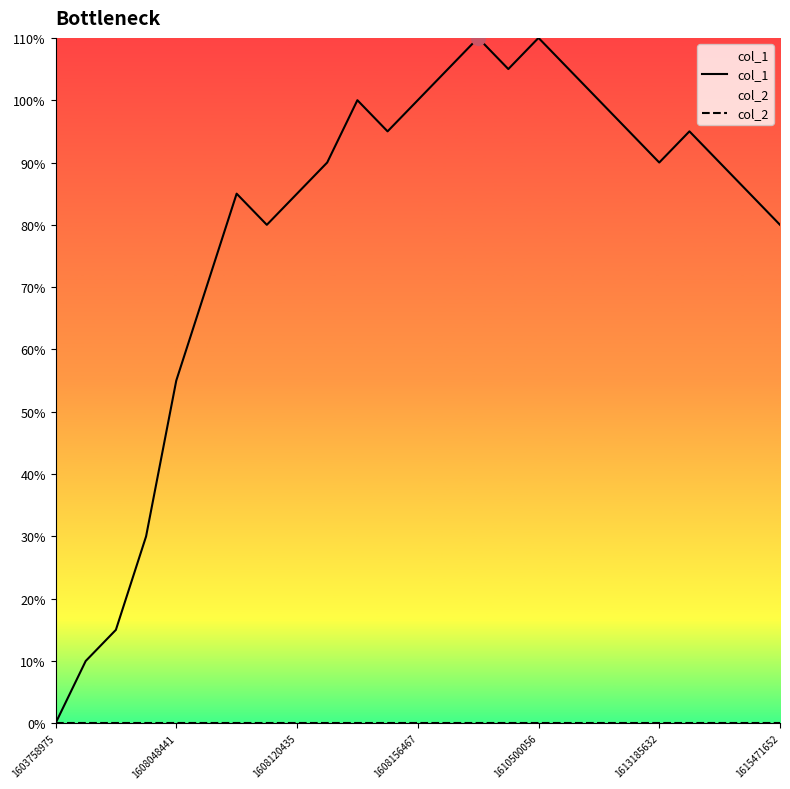

True or false: col_1 has more than 1 interior local peaks.

True